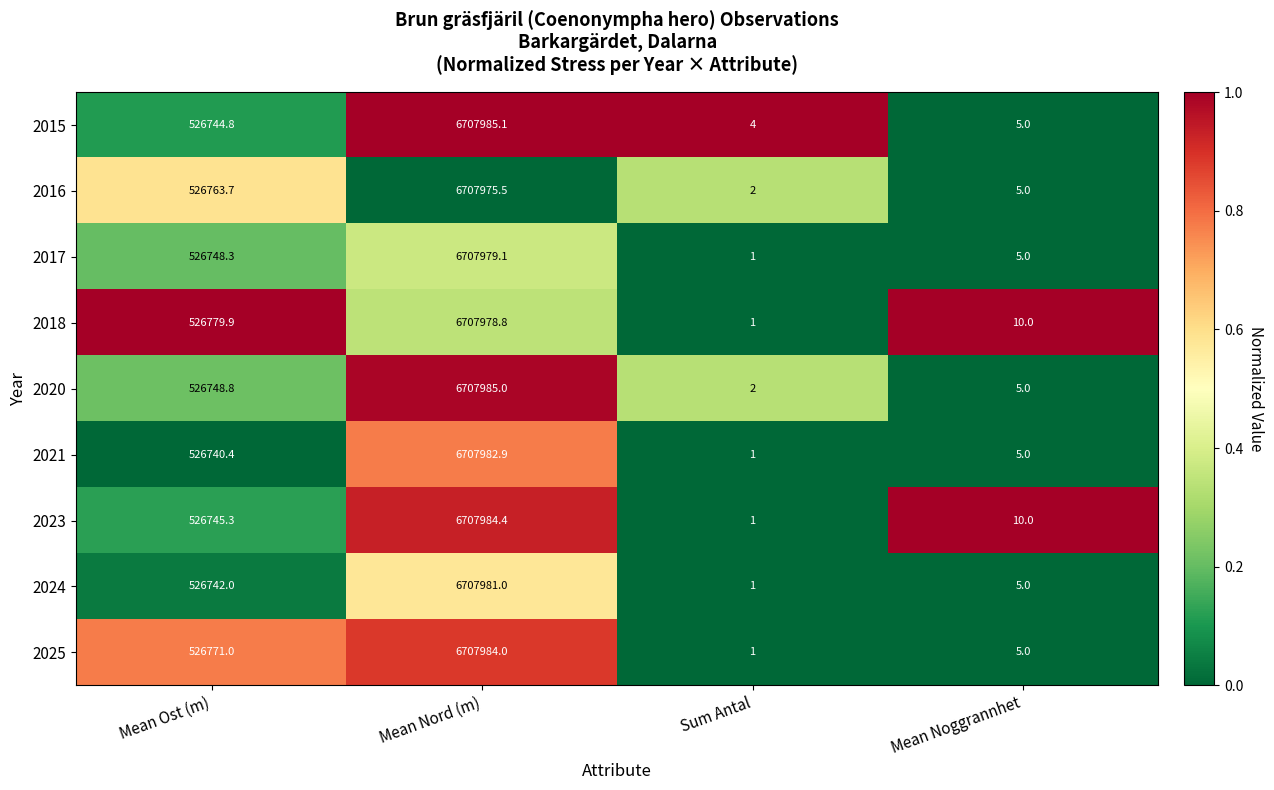

List the series in order of their peak value, lowest first.

2016, 2018, 2017, 2024, 2021, 2025, 2023, 2020, 2015